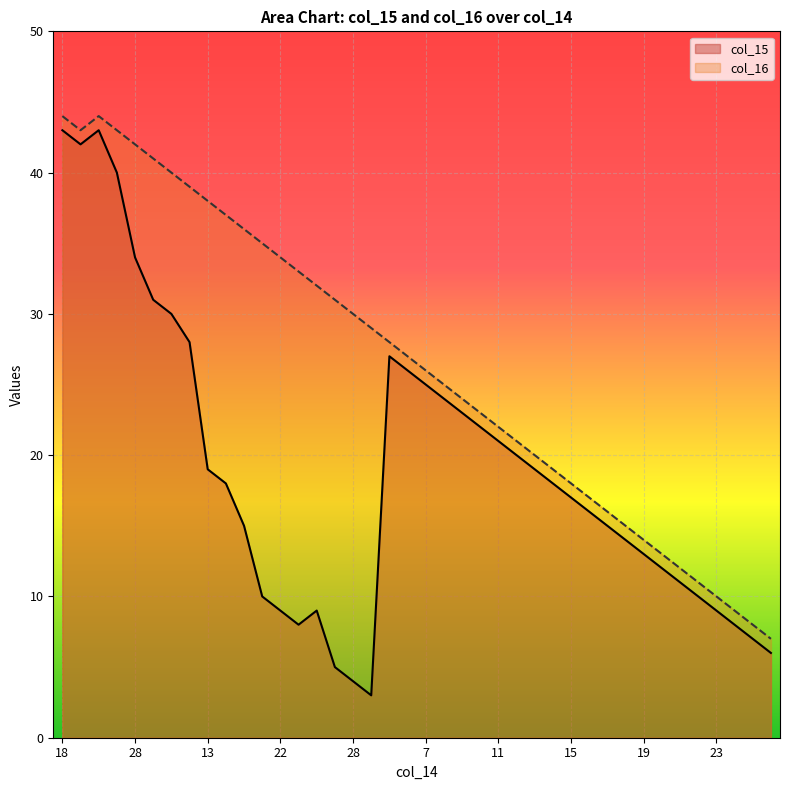

Rank the series by their maximum value, from lowest to highest.

col_15, col_16